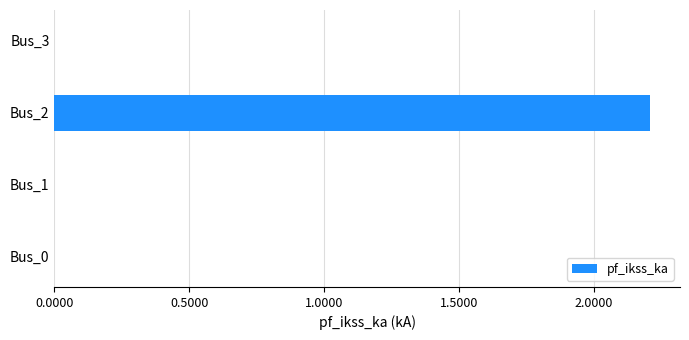

Between Bus_2 and Bus_3, which is larger?

Bus_2